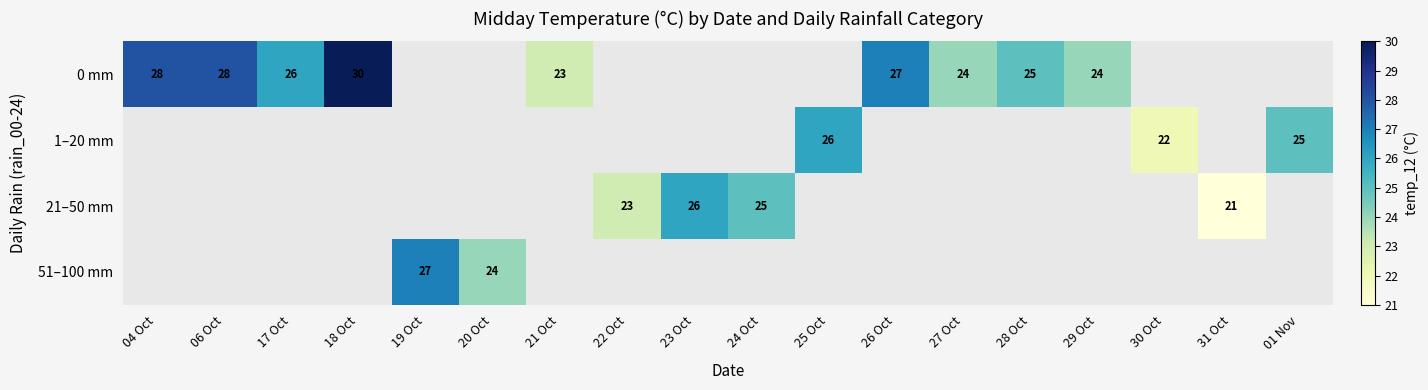

The value of 21–50 mm at 24 Oct is 10. True or false?

False